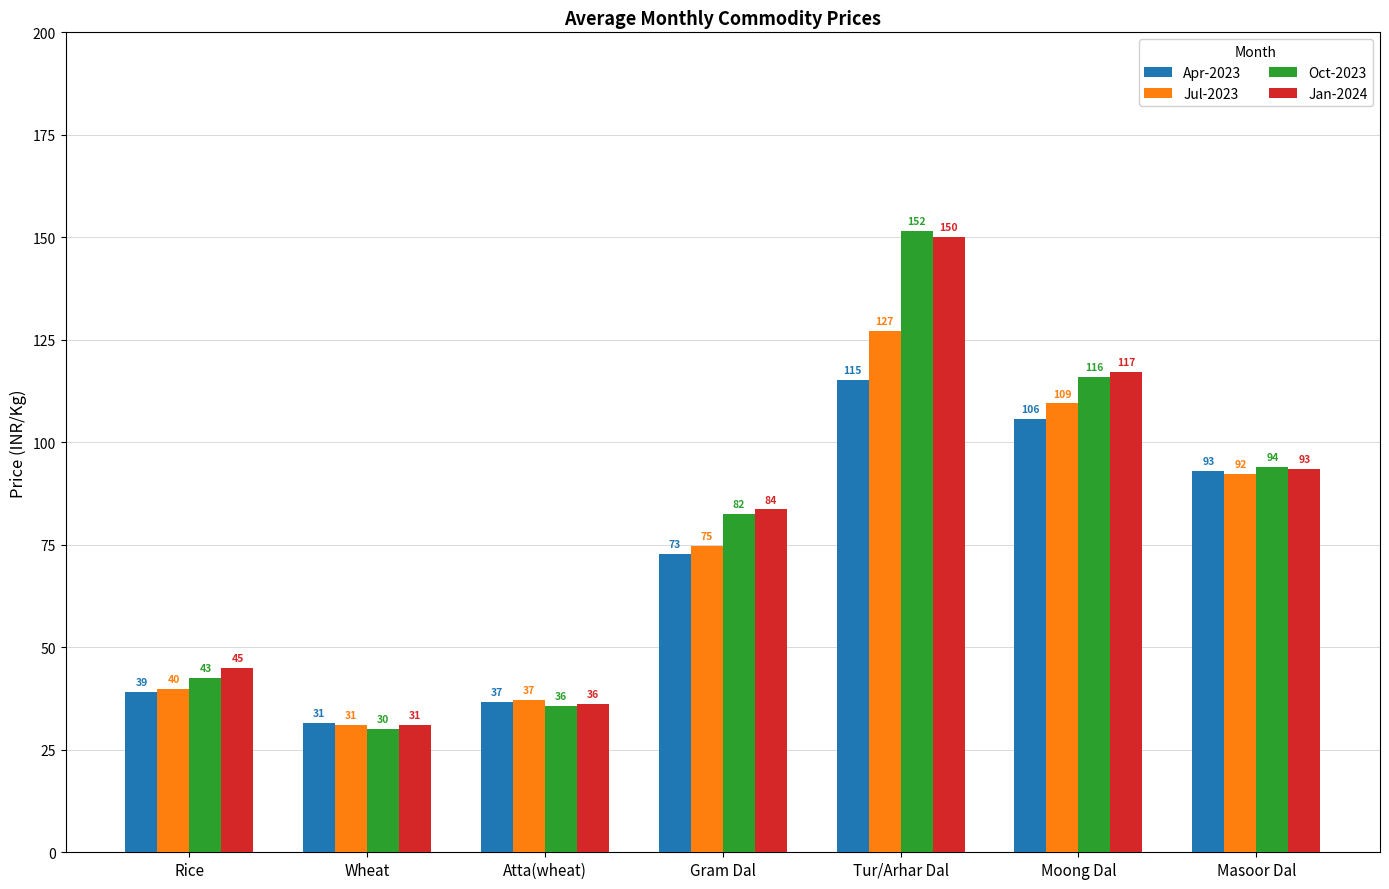

At how many categories does at least one series exceed 58?

4